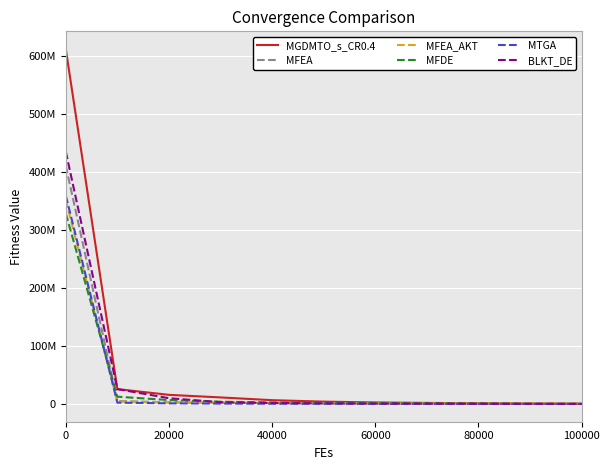

What are all the series names shown in the legend?

MGDMTO_s_CR0.4, MFEA, MFEA_AKT, MFDE, MTGA, BLKT_DE